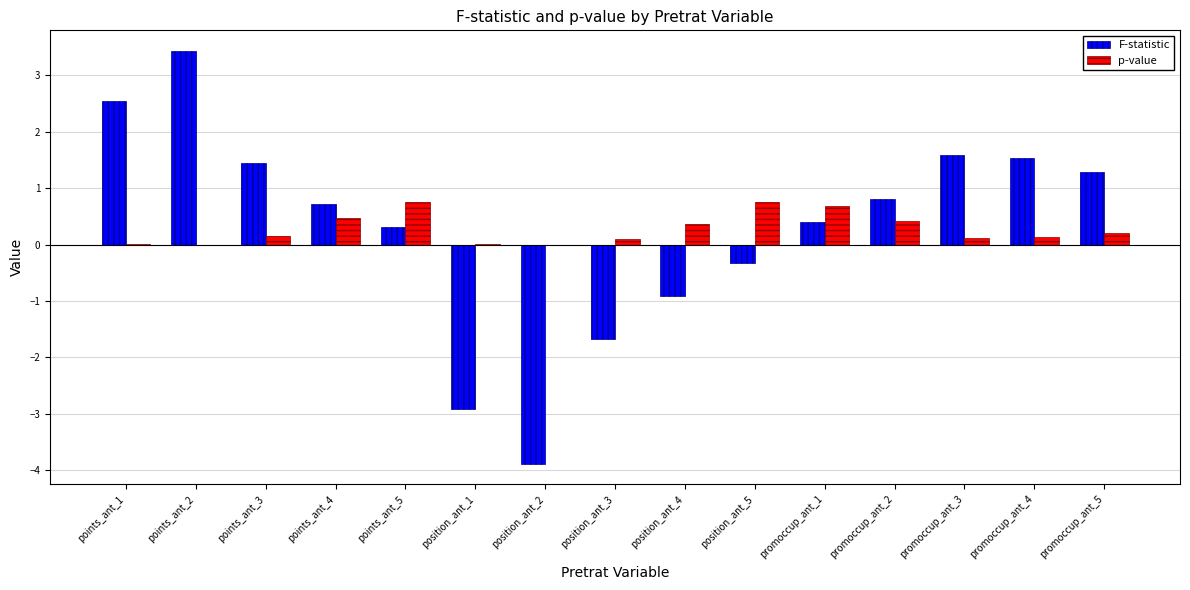

What is the total value across all series at position_ant_1?

-2.9